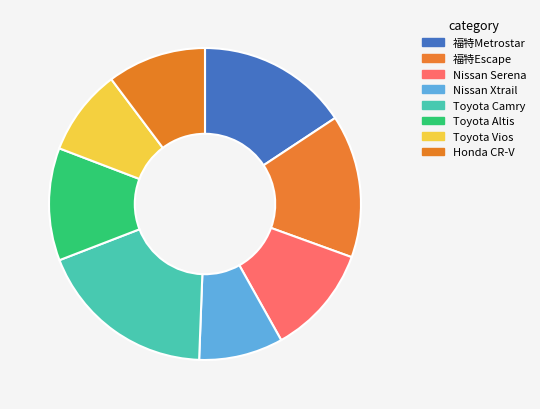

To the nearest percent, what portion does Nissan Xtrail represent?

9%